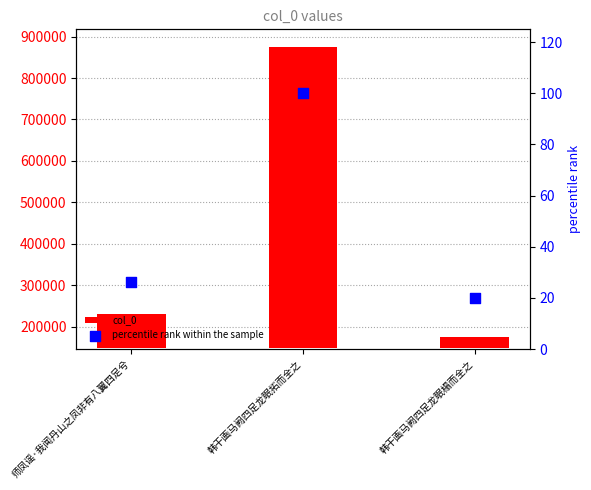

Which series reaches the minimum Y coordinate?

percentile rank within the sample